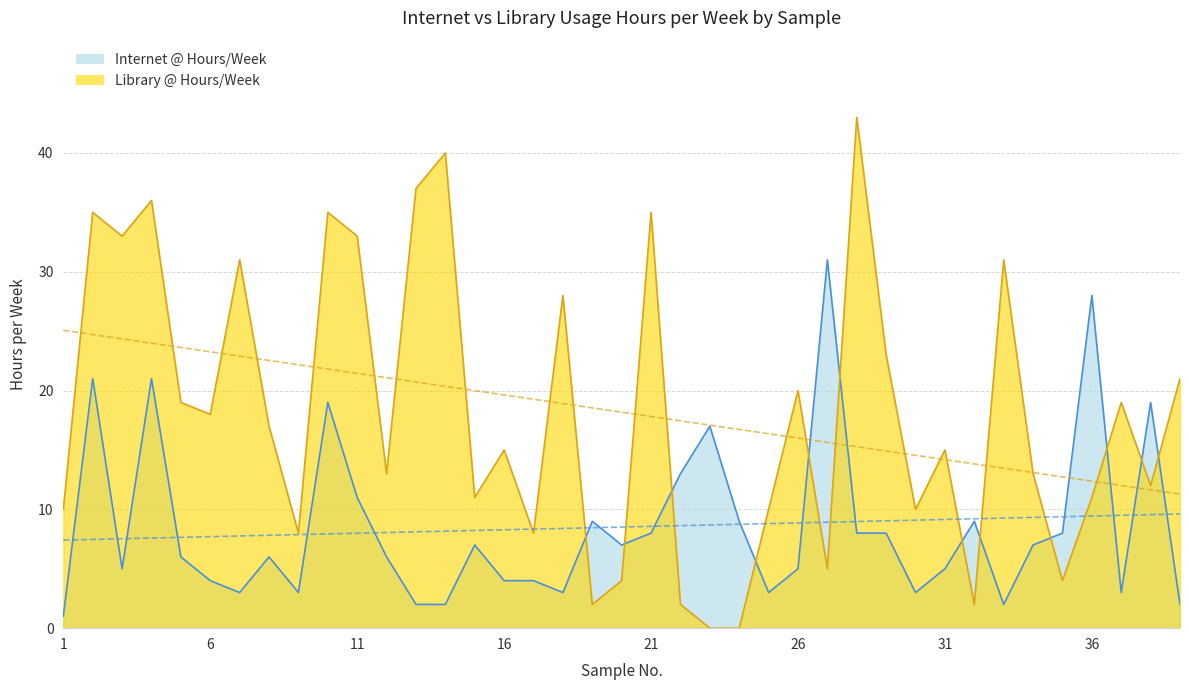

In Internet @ Hours/Week, how many points are lower than both neighbors (excluding endpoints)?

9